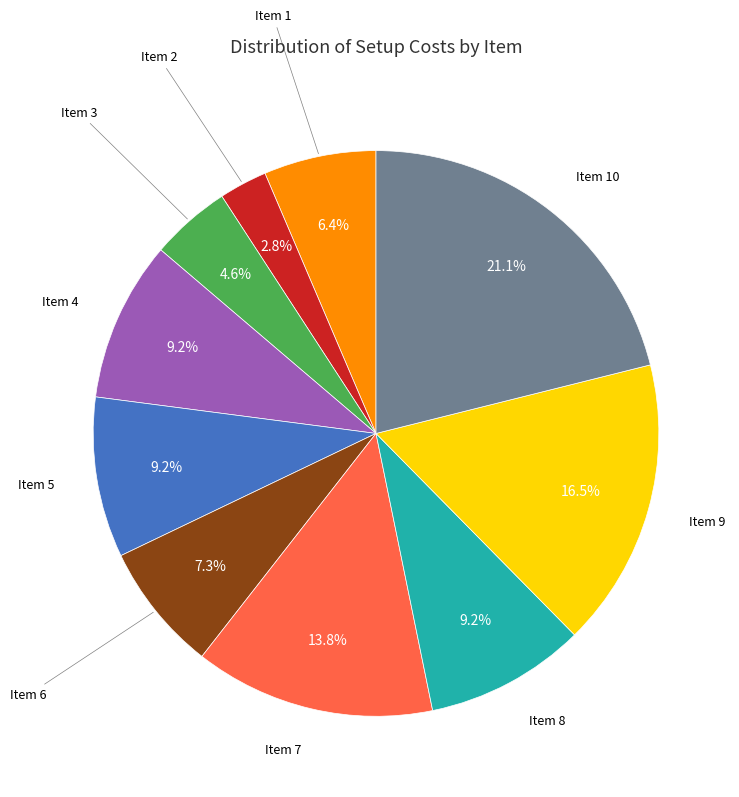

How many slices are in this pie chart?

10